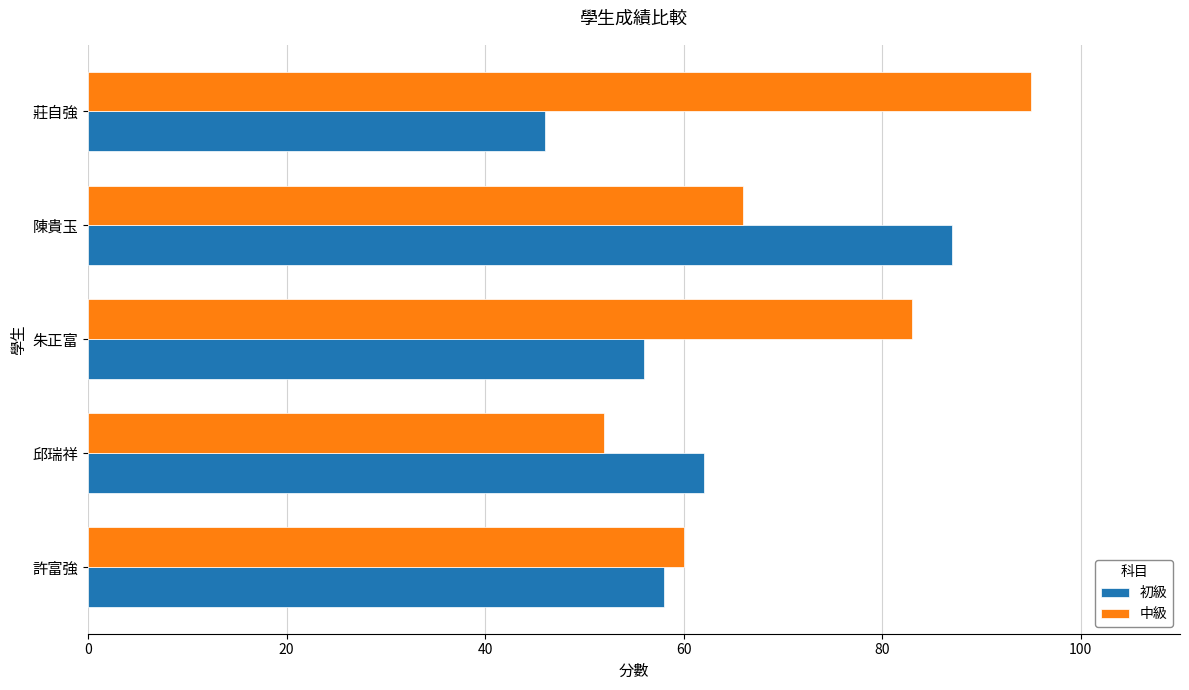

Which series has the largest total across all categories?

中級